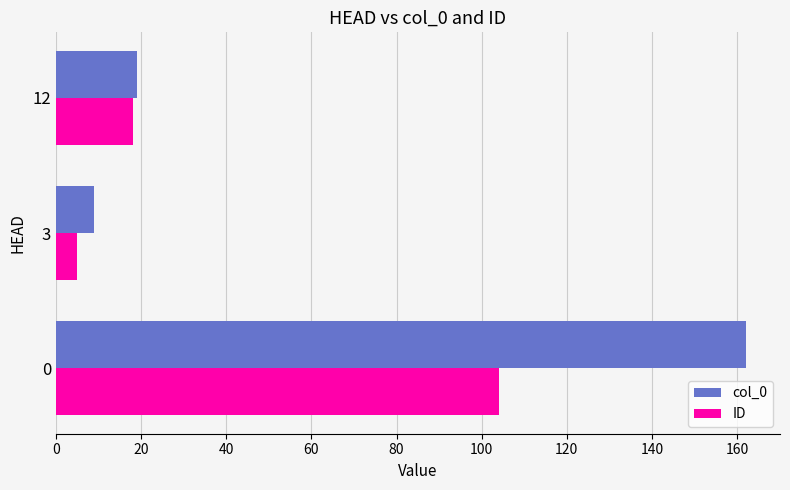

At how many categories does at least one series exceed 58?

1